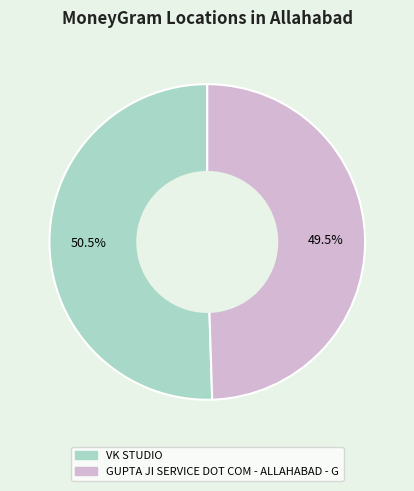

Does GUPTA JI SERVICE DOT COM - ALLAHABAD - G represent more than half of the total?

No